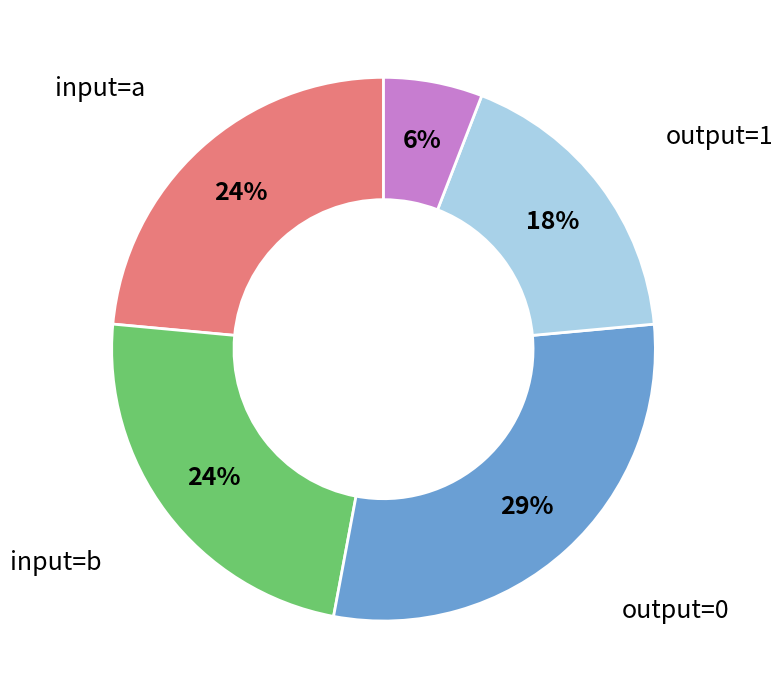

To the nearest percent, what is the average slice percentage?

20%